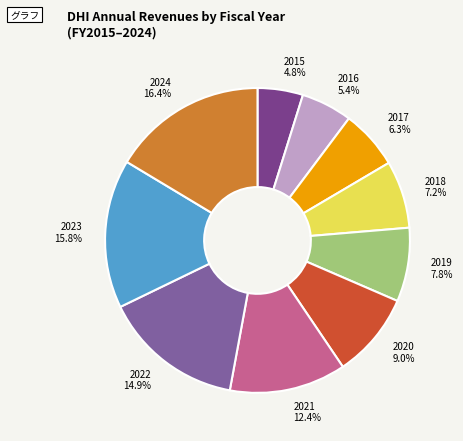

To the nearest percent, what is the difference between the 2024 and 2017 slice percentages?

10%